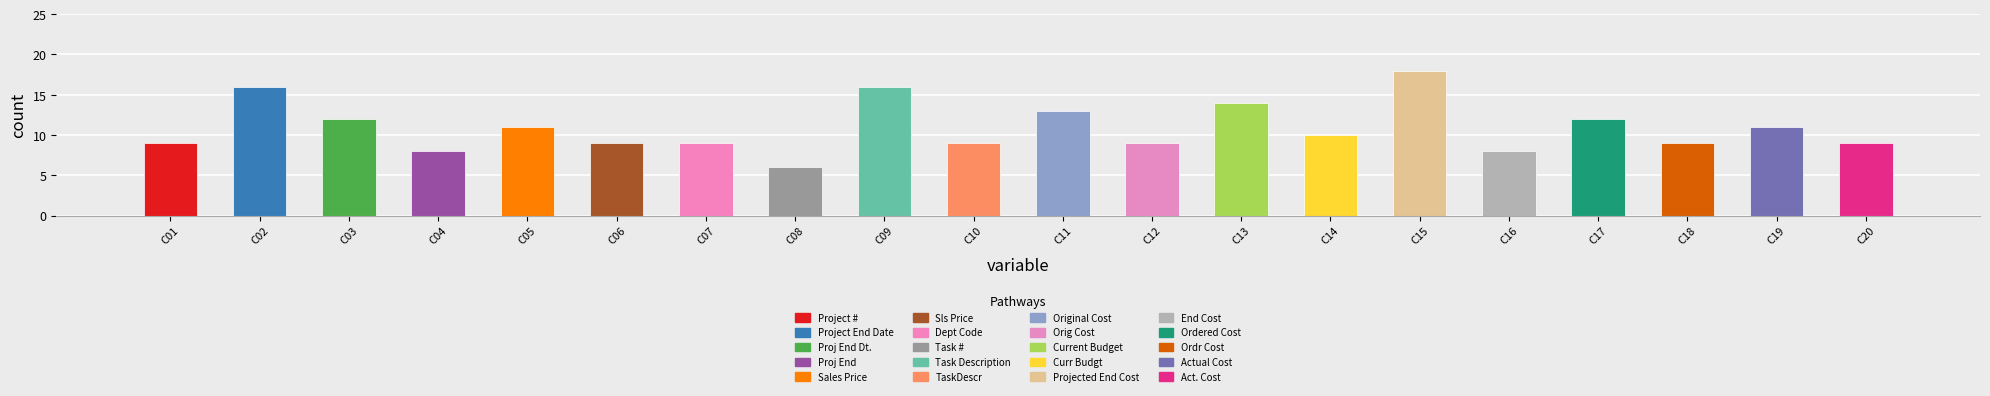

Where is the data nearest to the value 12?

C03